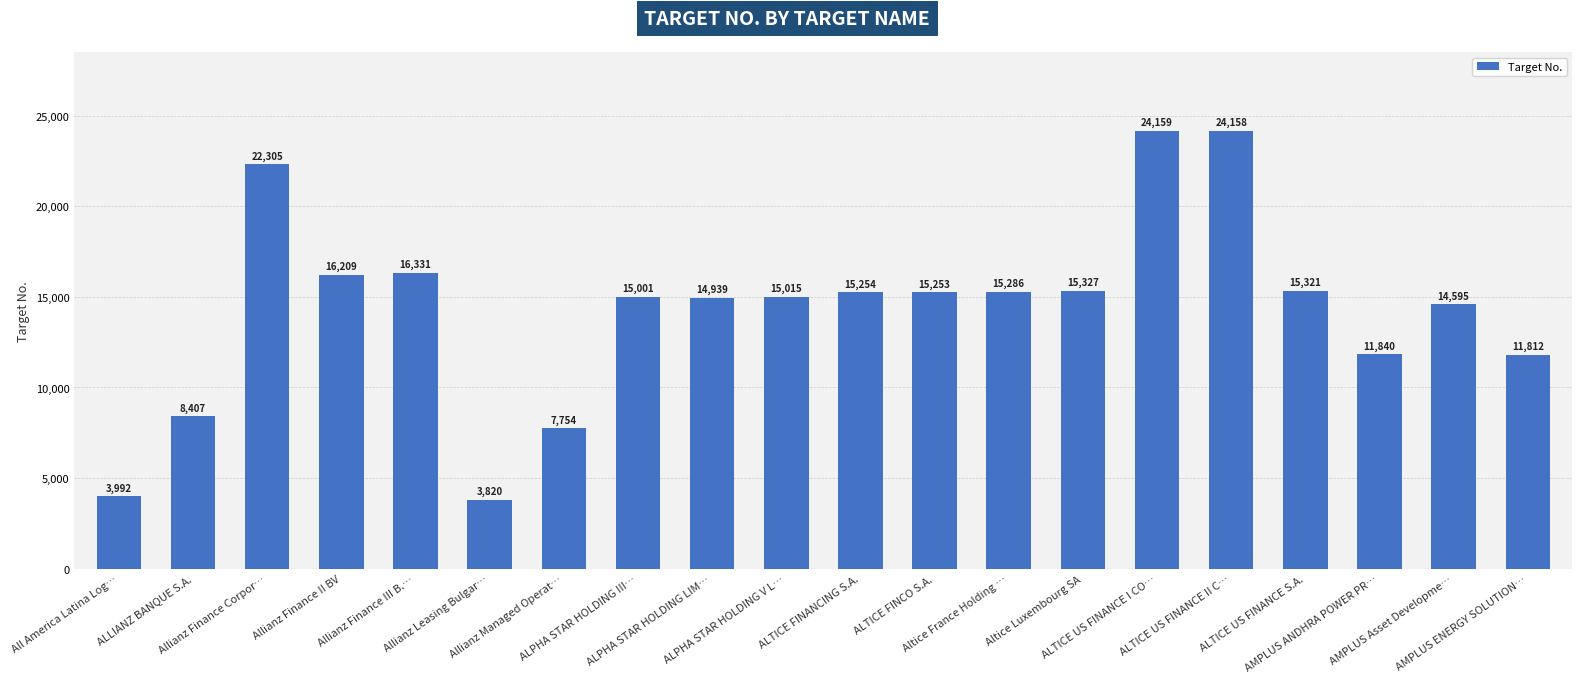

Rank the categories by value from lowest to highest.

Allianz Leasing Bulgar…, All America Latina Log…, Allianz Managed Operat…, ALLIANZ BANQUE S.A., AMPLUS ENERGY SOLUTION…, AMPLUS ANDHRA POWER PR…, AMPLUS Asset Developme…, ALPHA STAR HOLDING LIM…, ALPHA STAR HOLDING III…, ALPHA STAR HOLDING V L…, ALTICE FINCO S.A., ALTICE FINANCING S.A., Altice France Holding …, ALTICE US FINANCE S.A., Altice Luxembourg SA, Allianz Finance II BV, Allianz Finance III B.…, Allianz Finance Corpor…, ALTICE US FINANCE II C…, ALTICE US FINANCE I CO…